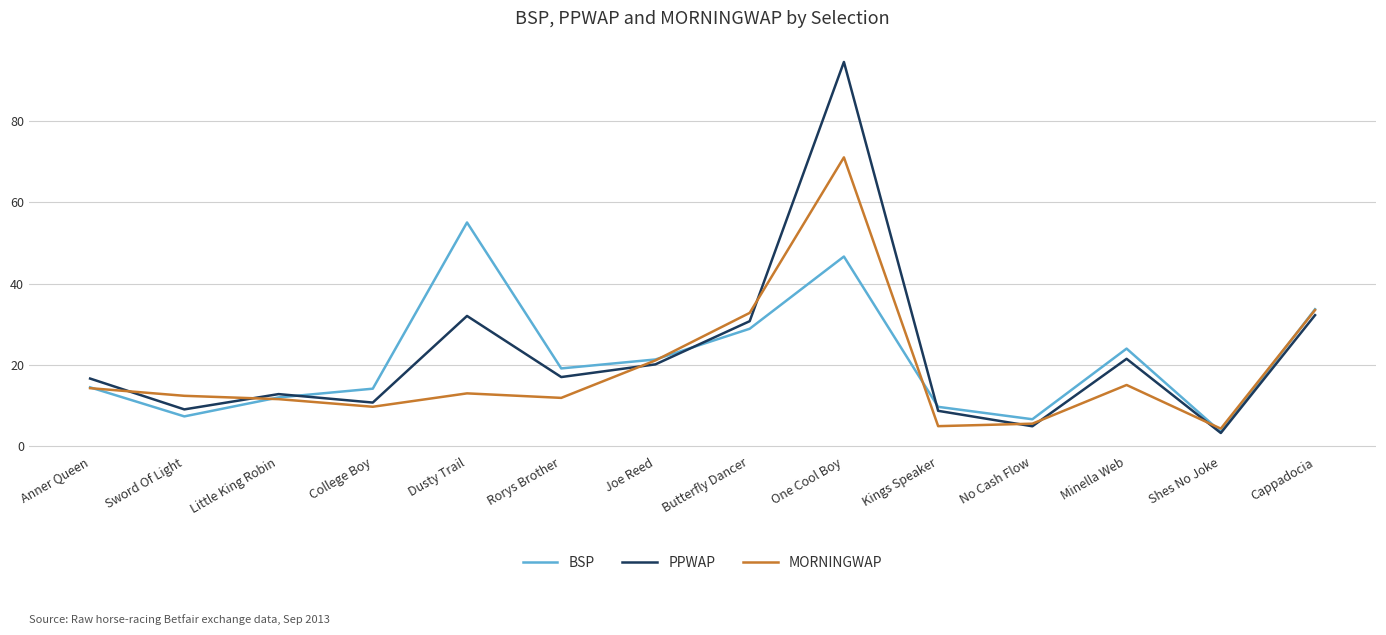

Which series changed the most between Joe Reed and One Cool Boy?

PPWAP